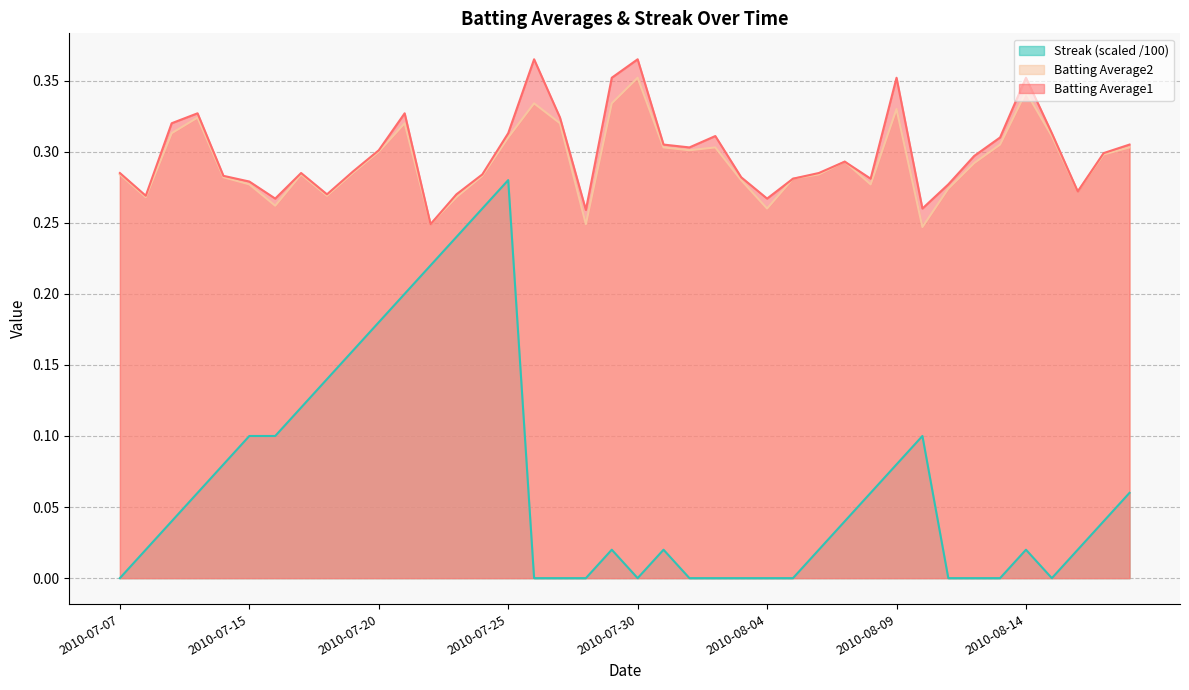

What is the maximum value for Streak?

0.3